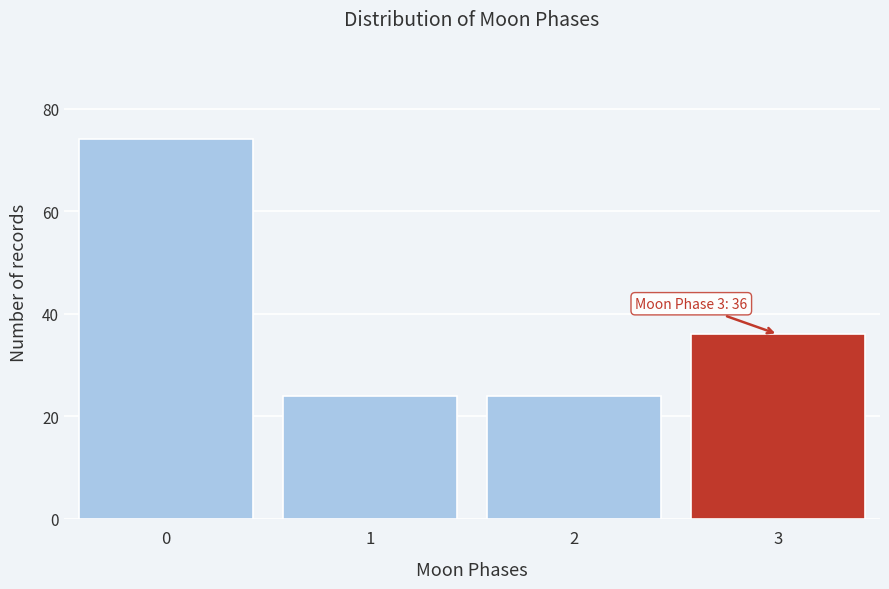

Reading left to right, list all the values displayed in this chart.

0=74	1=24	2=24	3=36